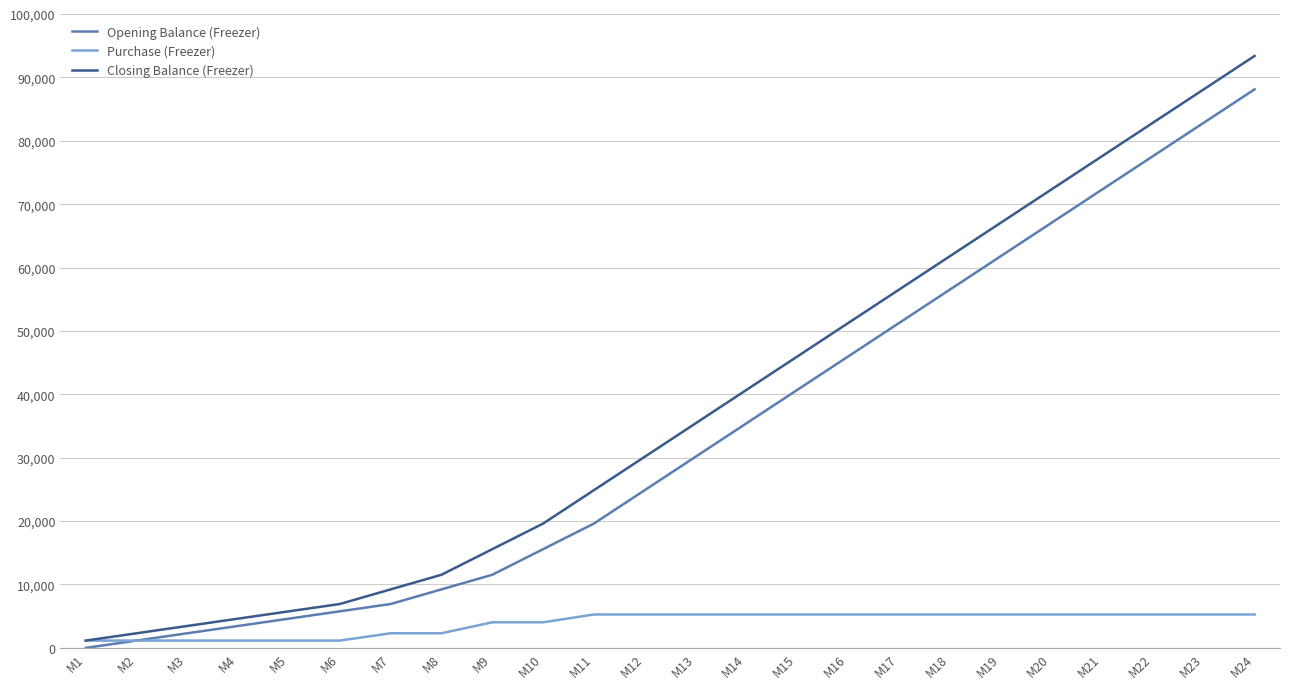

At M23, list the series in order from smallest to largest.

Purchase (Freezer), Opening Balance (Freezer), Closing Balance (Freezer)